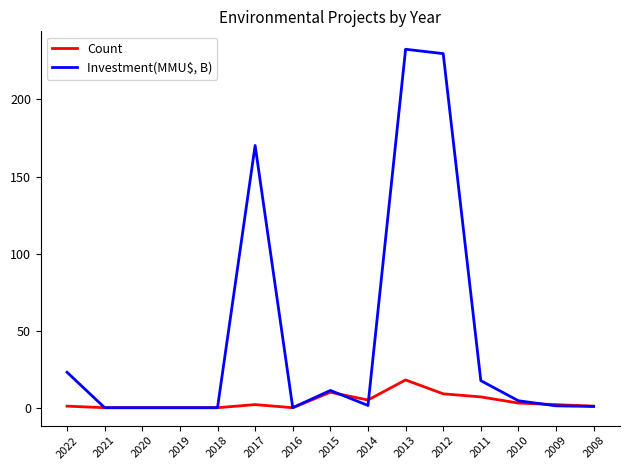

What are all the series names shown in the legend?

Count, Investment(MMU$, B)